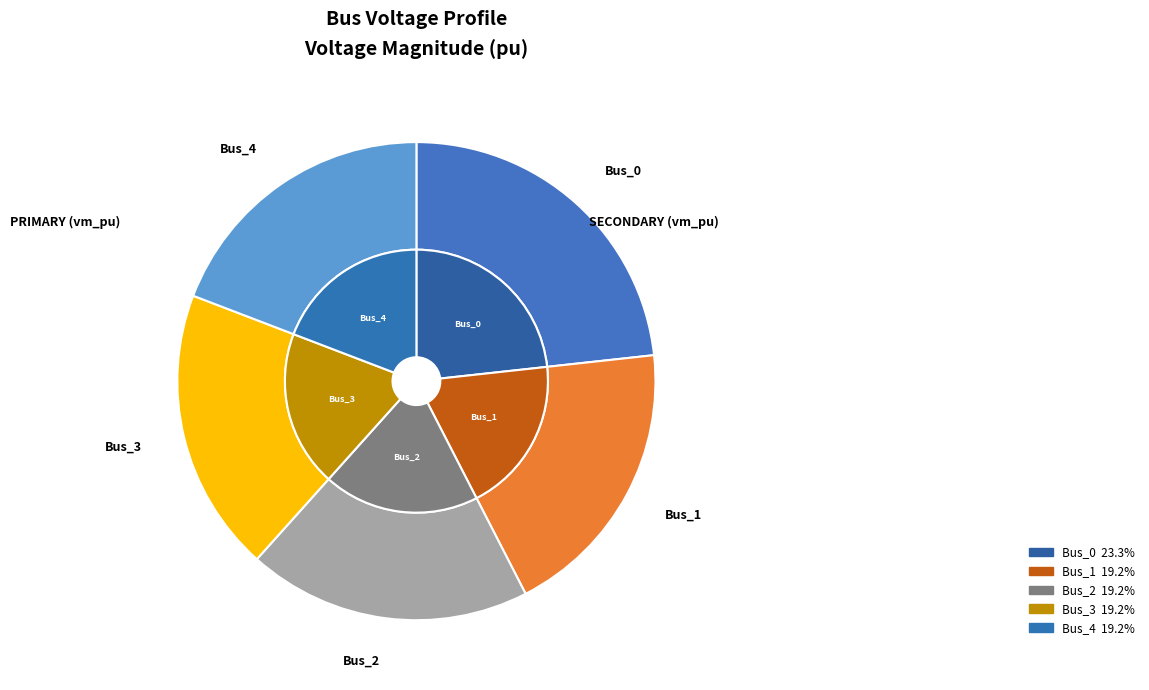

Do Bus_3 and Bus_2 together represent more than half of the pie?

No